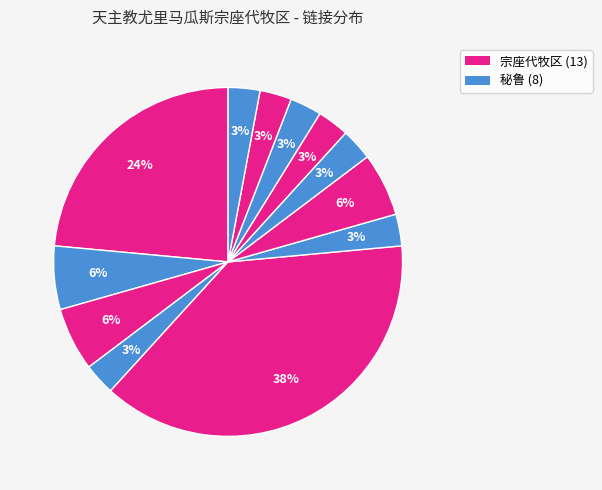

Count the number of slices in the pie.

12